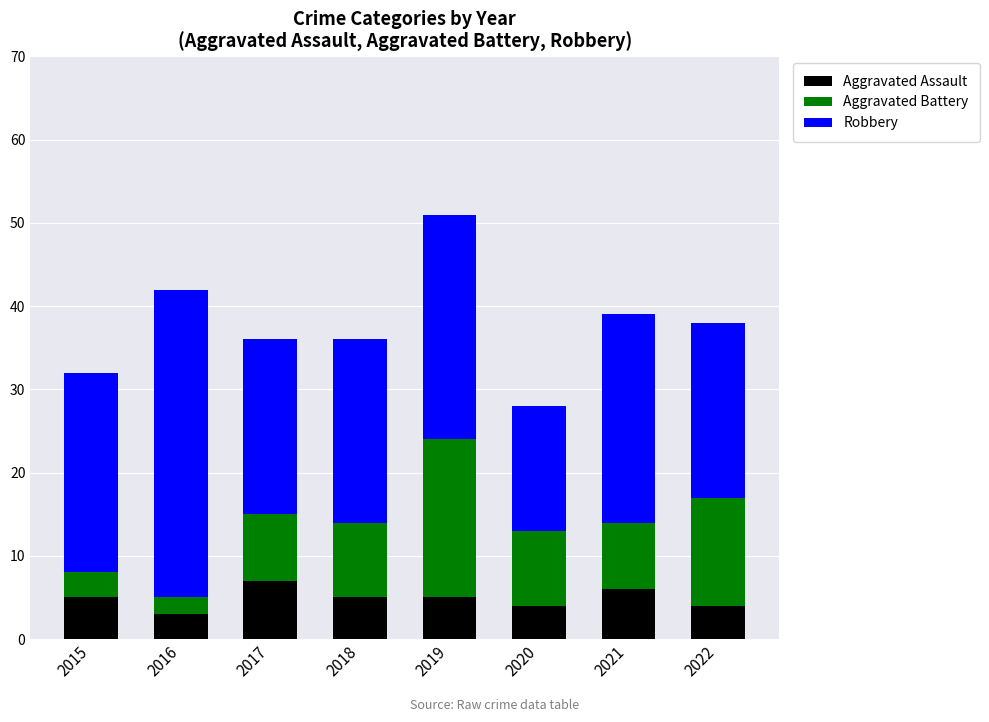

What is the difference between the maximum and minimum values in the Aggravated Assault series?

4